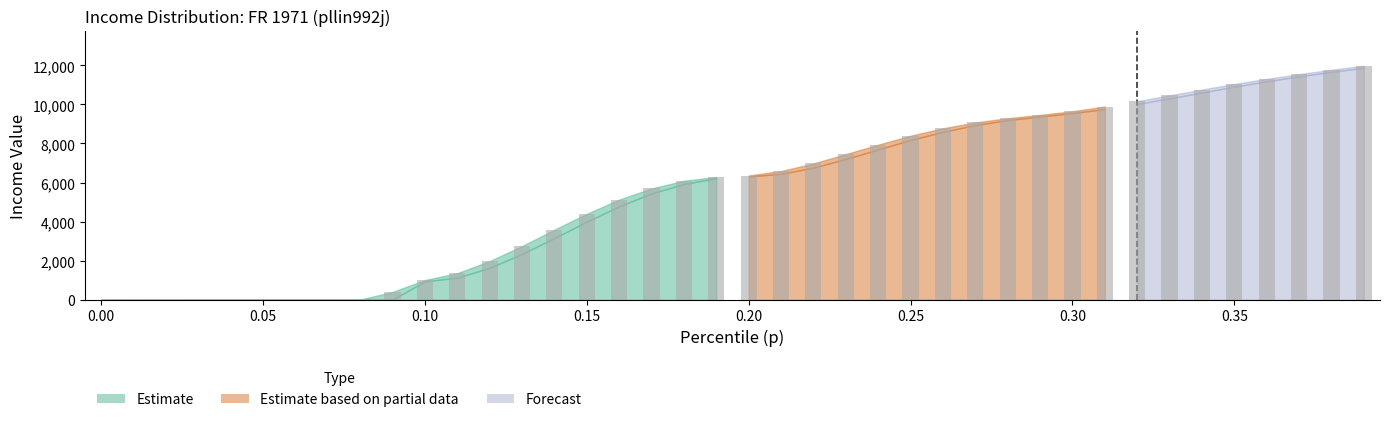

The value of p at 19 is 0.3. True or false?

False